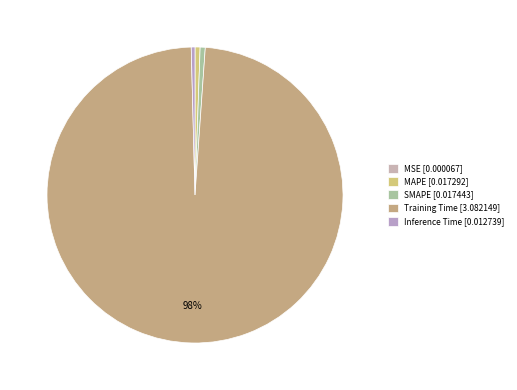

To the nearest percent, what portion does Training Time represent?

98%